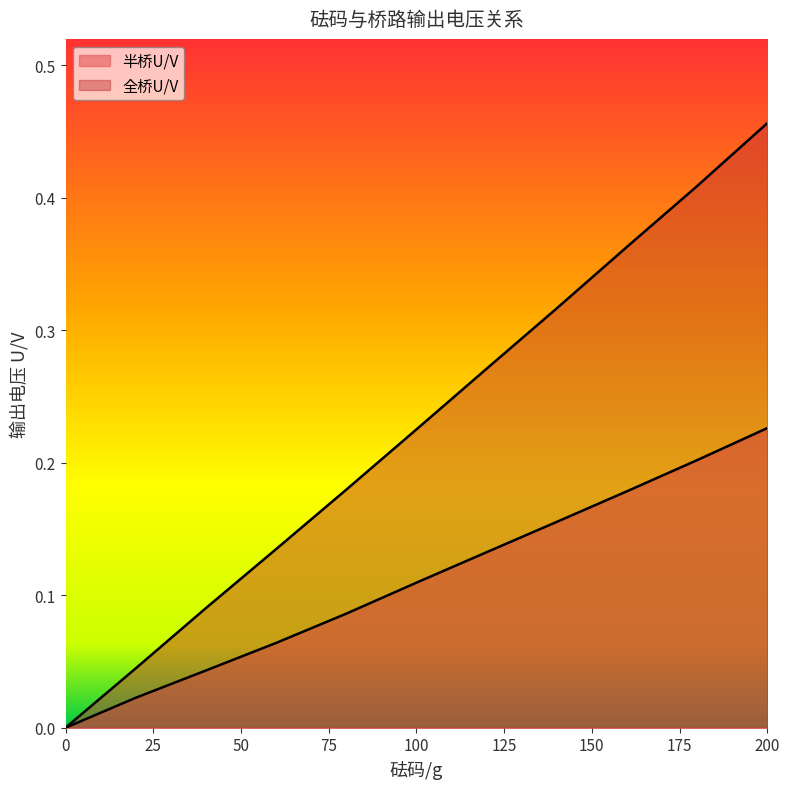

True or false: 全桥U/V and 半桥U/V cross at least once.

False